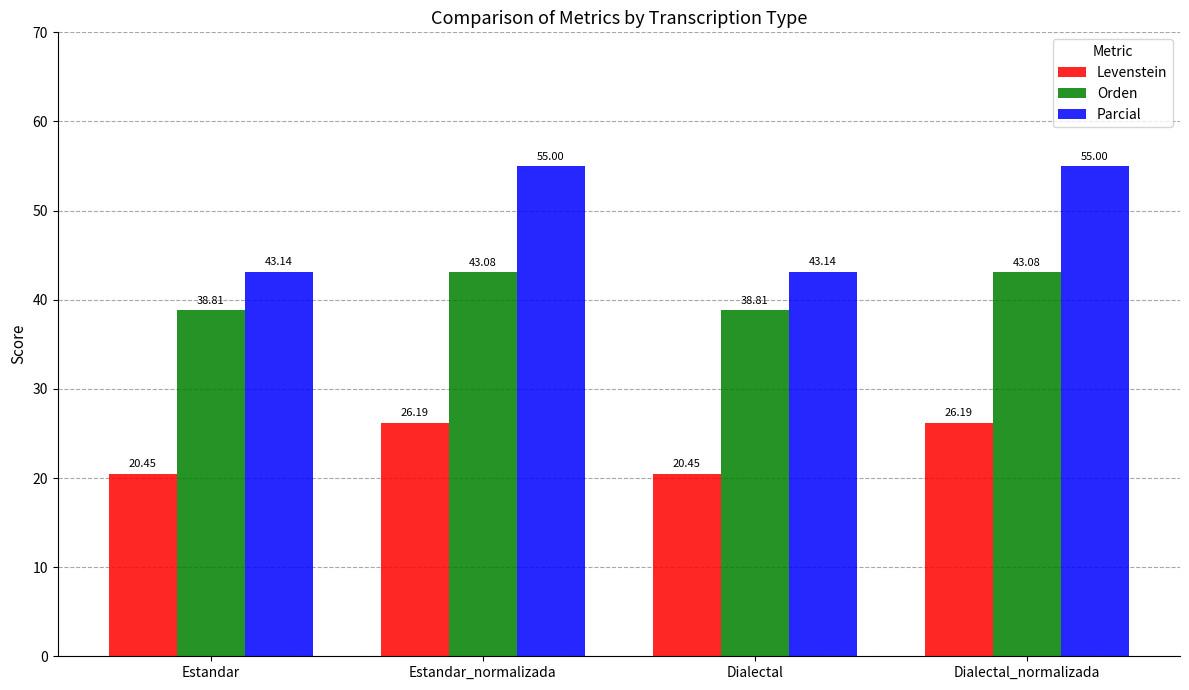

Rank the series at Estandar_normalizada from highest to lowest value.

Parcial, Orden, Levenstein